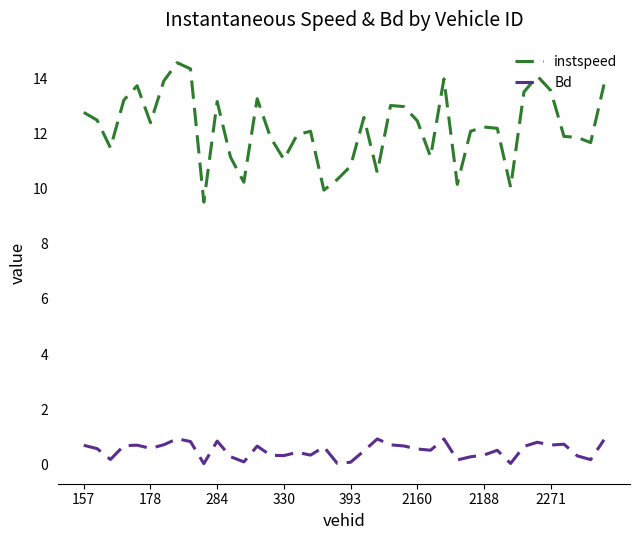

Rank the series by their average value, from highest to lowest.

instspeed, Bd